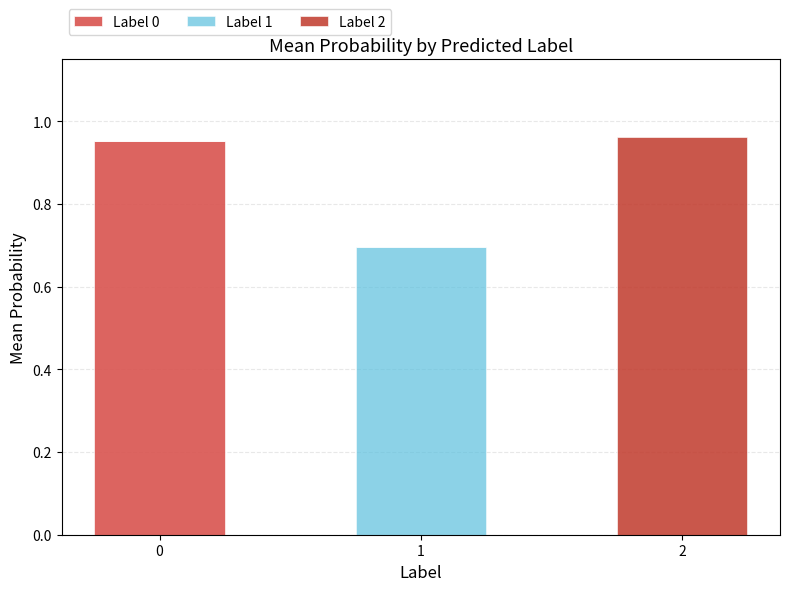

What is the total value across all series at 1?

0.7